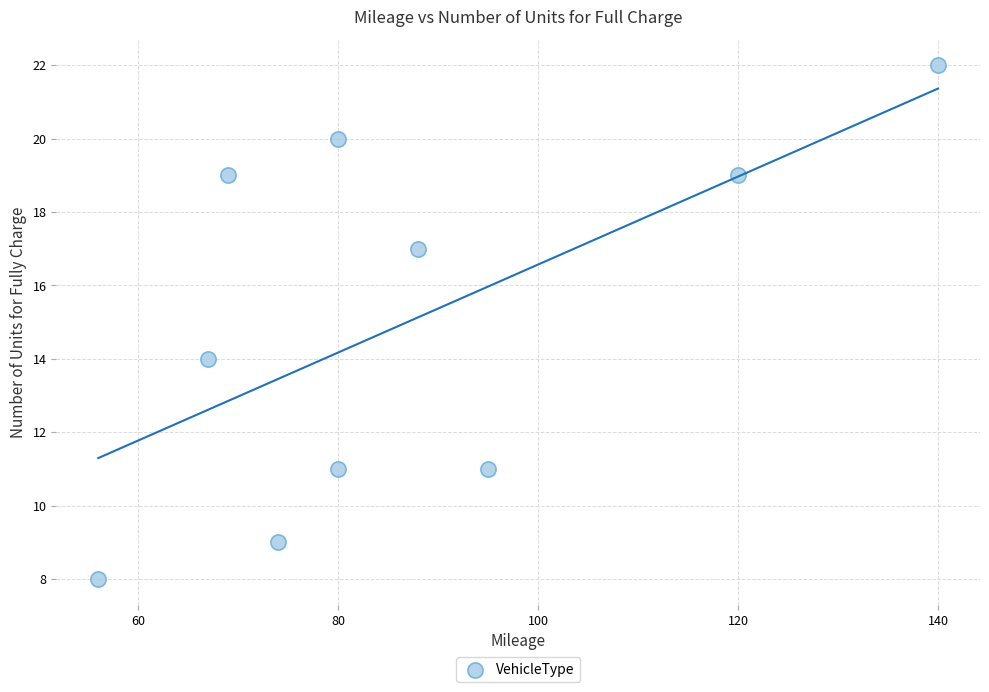

What Y value in the scatter plot is closest to 15?

14